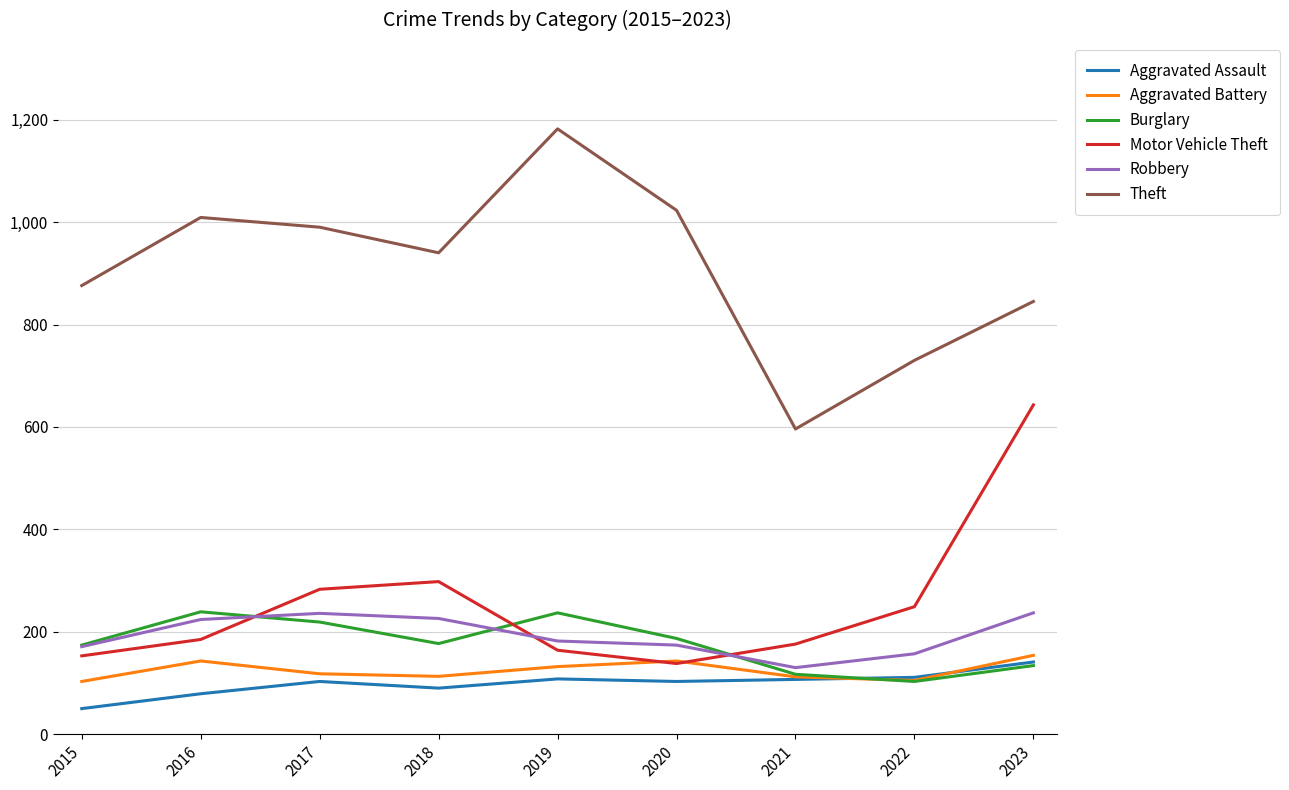

Which category has the lowest value in the Aggravated Assault series?

2015